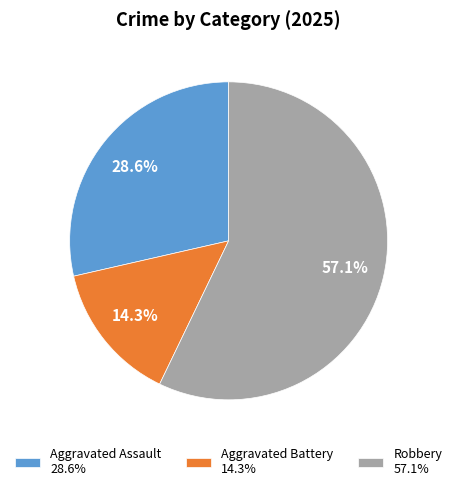

To the nearest percent, what portion does Aggravated Assault represent?

29%